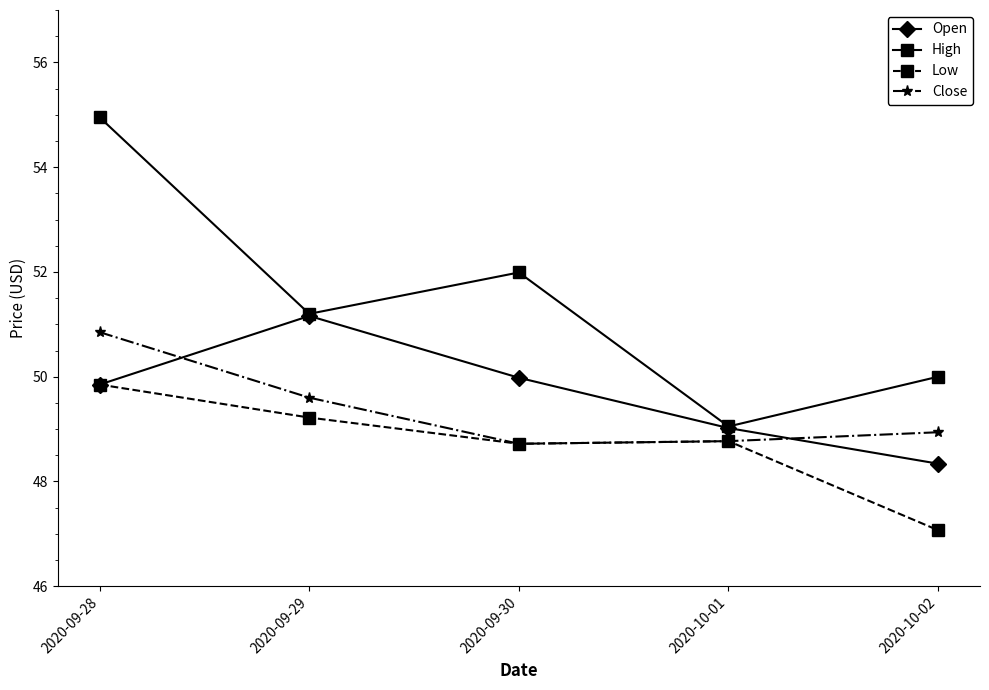

Which series has the largest range (max minus min)?

High